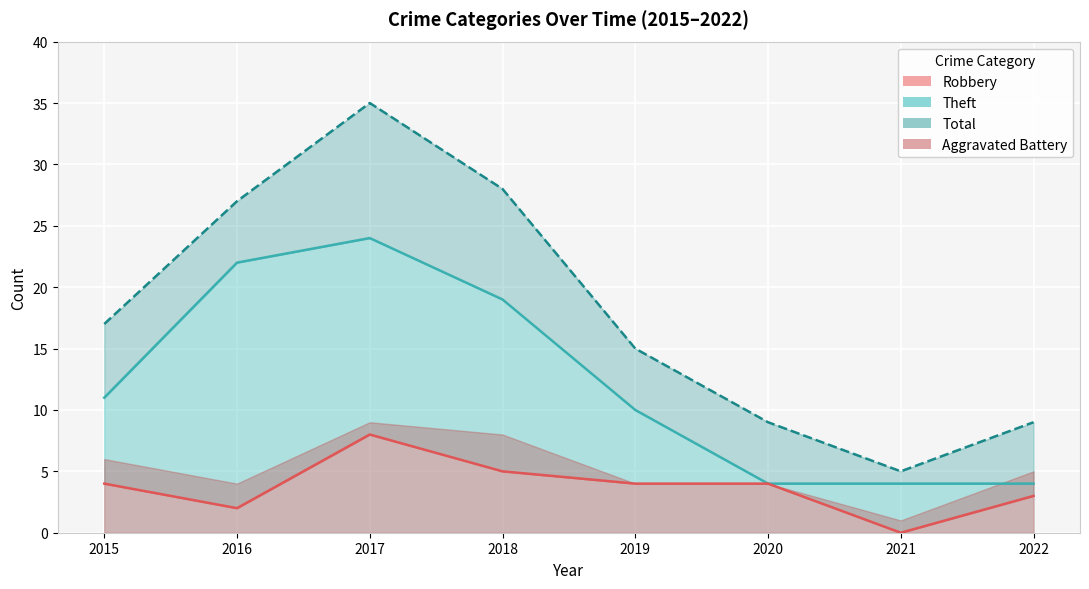

Which category has the lowest value across all series?

2021